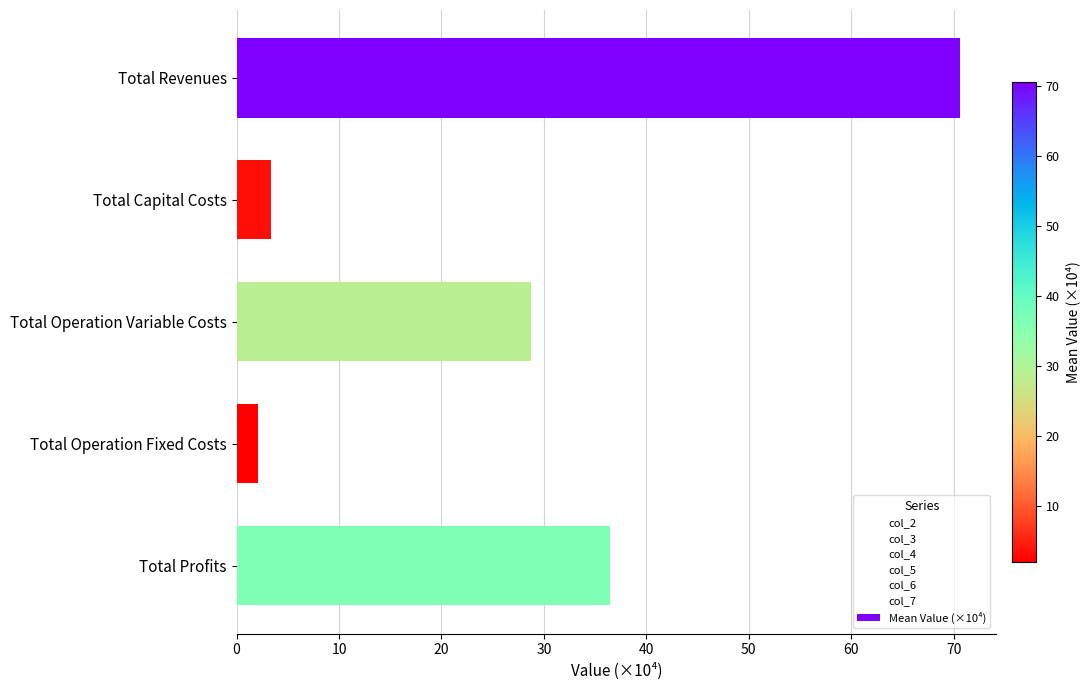

What is the minimum value shown in the chart?

2.1